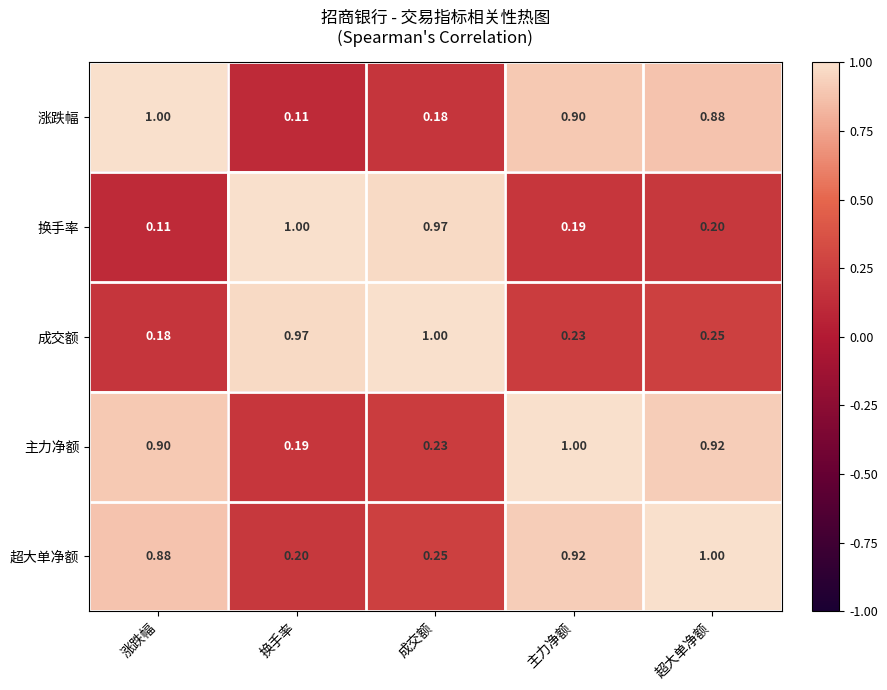

List the labels in order of 成交额 value, largest first.

成交额, 换手率, 超大单净额, 主力净额, 涨跌幅